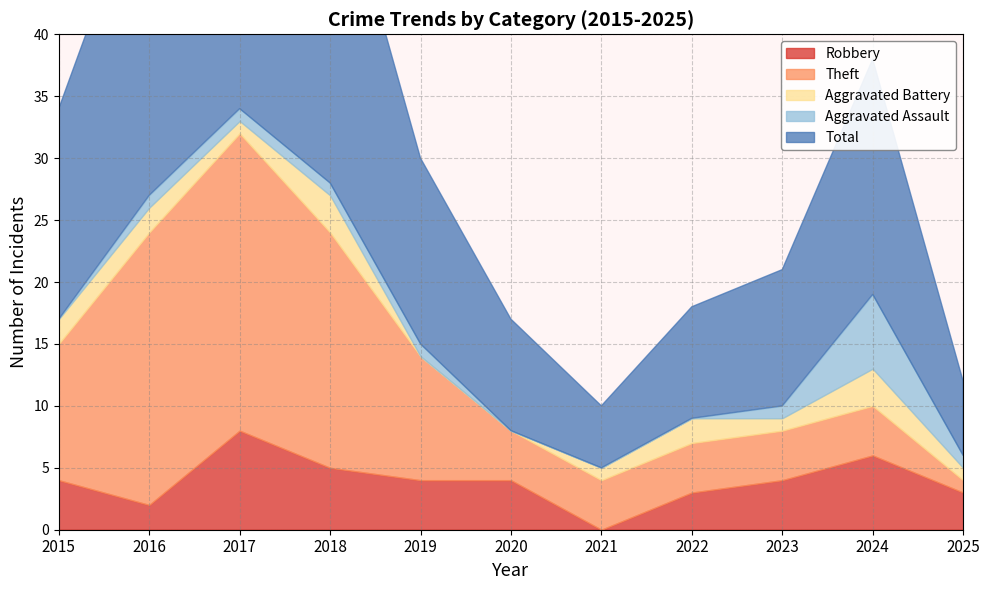

List the labels in order of Aggravated Battery value, largest first.

2018, 2024, 2015, 2016, 2022, 2017, 2021, 2023, 2025, 2019, 2020